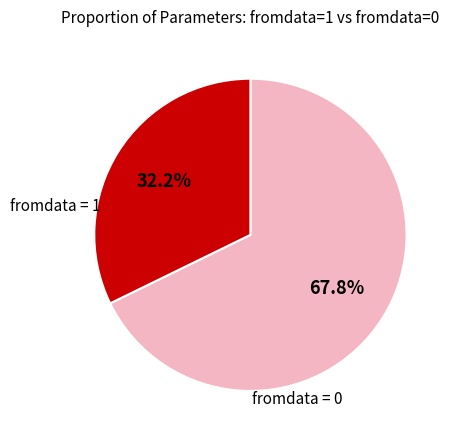

Does any single category account for the majority?

Yes